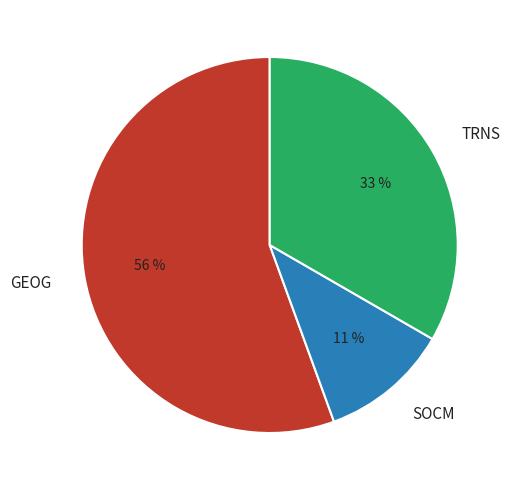

Is it true that GEOG is 44% of the pie?

False